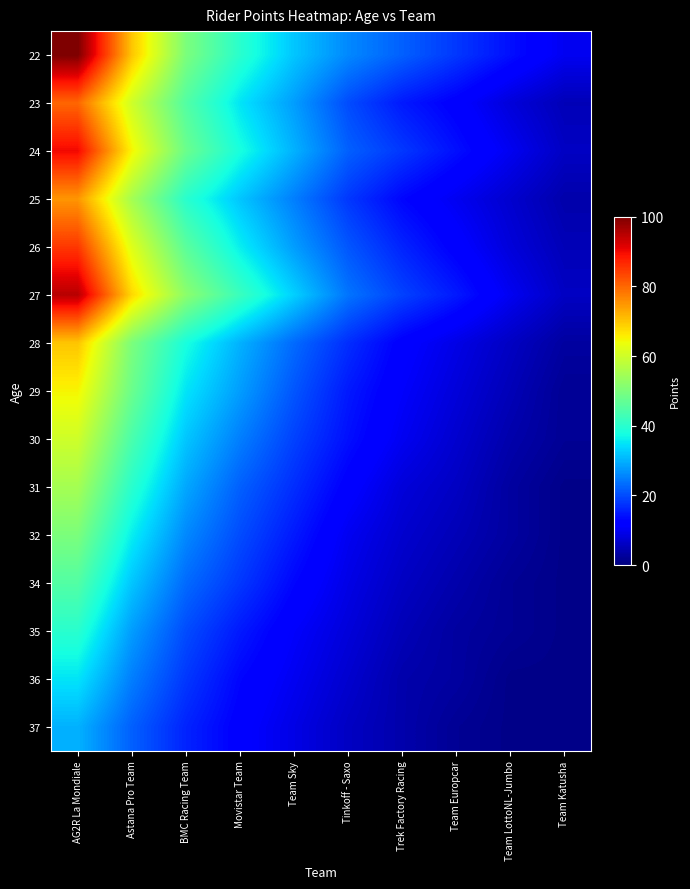

Reading right to left, transcribe all the data shown in this chart.

22: Team Katusha=10	Team LottoNL-Jumbo=14	Team Europcar=18	Trek Factory Racing=22	Tinkoff - Saxo=26	Team Sky=32	Movistar Team=40	BMC Racing Team=50	Astana Pro Team=70	AG2R La Mondiale=100
23: Team Katusha=5	Team LottoNL-Jumbo=8	Team Europcar=12	Trek Factory Racing=15	Tinkoff - Saxo=20	Team Sky=28	Movistar Team=35	BMC Racing Team=45	Astana Pro Team=60	AG2R La Mondiale=80
24: Team Katusha=6	Team LottoNL-Jumbo=10	Team Europcar=14	Trek Factory Racing=18	Tinkoff - Saxo=22	Team Sky=30	Movistar Team=38	BMC Racing Team=48	Astana Pro Team=65	AG2R La Mondiale=90
25: Team Katusha=4	Team LottoNL-Jumbo=7	Team Europcar=10	Trek Factory Racing=13	Tinkoff - Saxo=18	Team Sky=25	Movistar Team=32	BMC Racing Team=40	Astana Pro Team=55	AG2R La Mondiale=75
26: Team Katusha=5	Team LottoNL-Jumbo=8	Team Europcar=12	Trek Factory Racing=16	Tinkoff - Saxo=21	Team Sky=28	Movistar Team=36	BMC Racing Team=46	Astana Pro Team=62	AG2R La Mondiale=85
27: Team Katusha=6	Team LottoNL-Jumbo=10	Team Europcar=15	Trek Factory Racing=19	Tinkoff - Saxo=24	Team Sky=33	Movistar Team=42	BMC Racing Team=52	Astana Pro Team=68	AG2R La Mondiale=95
28: Team Katusha=3	Team LottoNL-Jumbo=6	Team Europcar=9	Trek Factory Racing=12	Tinkoff - Saxo=17	Team Sky=23	Movistar Team=30	BMC Racing Team=38	Astana Pro Team=50	AG2R La Mondiale=70
29: Team Katusha=2	Team LottoNL-Jumbo=5	Team Europcar=8	Trek Factory Racing=11	Tinkoff - Saxo=15	Team Sky=21	Movistar Team=28	BMC Racing Team=35	Astana Pro Team=48	AG2R La Mondiale=65
30: Team Katusha=2	Team LottoNL-Jumbo=4	Team Europcar=7	Trek Factory Racing=10	Tinkoff - Saxo=14	Team Sky=19	Movistar Team=25	BMC Racing Team=32	Astana Pro Team=44	AG2R La Mondiale=60
31: Team Katusha=1	Team LottoNL-Jumbo=3	Team Europcar=6	Trek Factory Racing=8	Tinkoff - Saxo=12	Team Sky=17	Movistar Team=22	BMC Racing Team=29	Astana Pro Team=40	AG2R La Mondiale=55
32: Team Katusha=1	Team LottoNL-Jumbo=3	Team Europcar=5	Trek Factory Racing=7	Tinkoff - Saxo=10	Team Sky=15	Movistar Team=20	BMC Racing Team=26	Astana Pro Team=36	AG2R La Mondiale=50
34: Team Katusha=1	Team LottoNL-Jumbo=2	Team Europcar=4	Trek Factory Racing=6	Tinkoff - Saxo=9	Team Sky=13	Movistar Team=18	BMC Racing Team=23	Astana Pro Team=32	AG2R La Mondiale=45
35: Team Katusha=1	Team LottoNL-Jumbo=2	Team Europcar=3	Trek Factory Racing=5	Tinkoff - Saxo=8	Team Sky=11	Movistar Team=15	BMC Racing Team=20	Astana Pro Team=28	AG2R La Mondiale=40
36: Team Katusha=1	Team LottoNL-Jumbo=1	Team Europcar=3	Trek Factory Racing=4	Tinkoff - Saxo=7	Team Sky=10	Movistar Team=13	BMC Racing Team=18	Astana Pro Team=25	AG2R La Mondiale=35
37: Team Katusha=1	Team LottoNL-Jumbo=1	Team Europcar=2	Trek Factory Racing=4	Tinkoff - Saxo=6	Team Sky=9	Movistar Team=12	BMC Racing Team=16	Astana Pro Team=22	AG2R La Mondiale=30